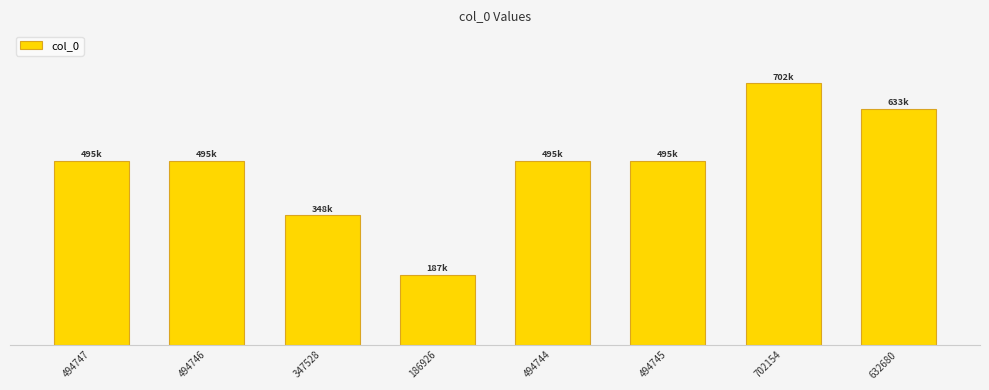

What is the minimum value shown in the chart?

186926